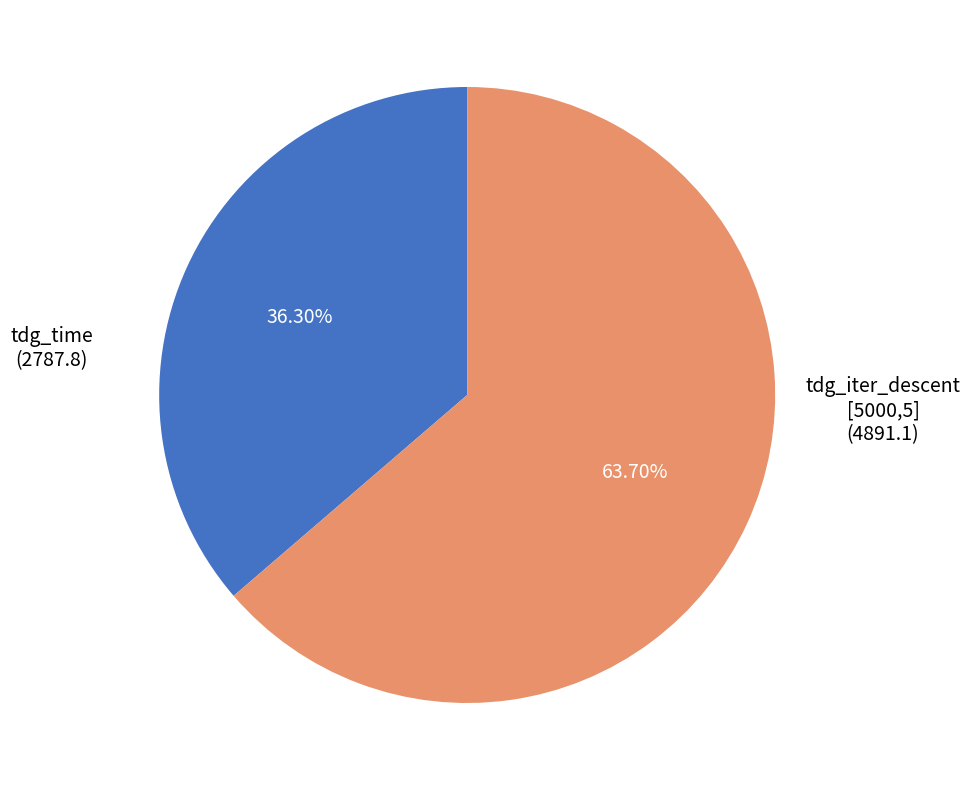

Is there any slice that represents more than half of the pie?

Yes